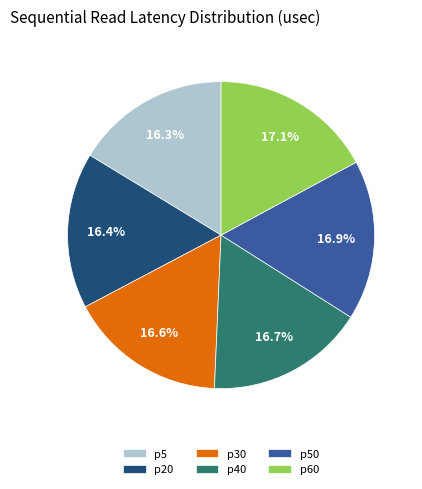

How much of the chart is everything except p50?

83.1%